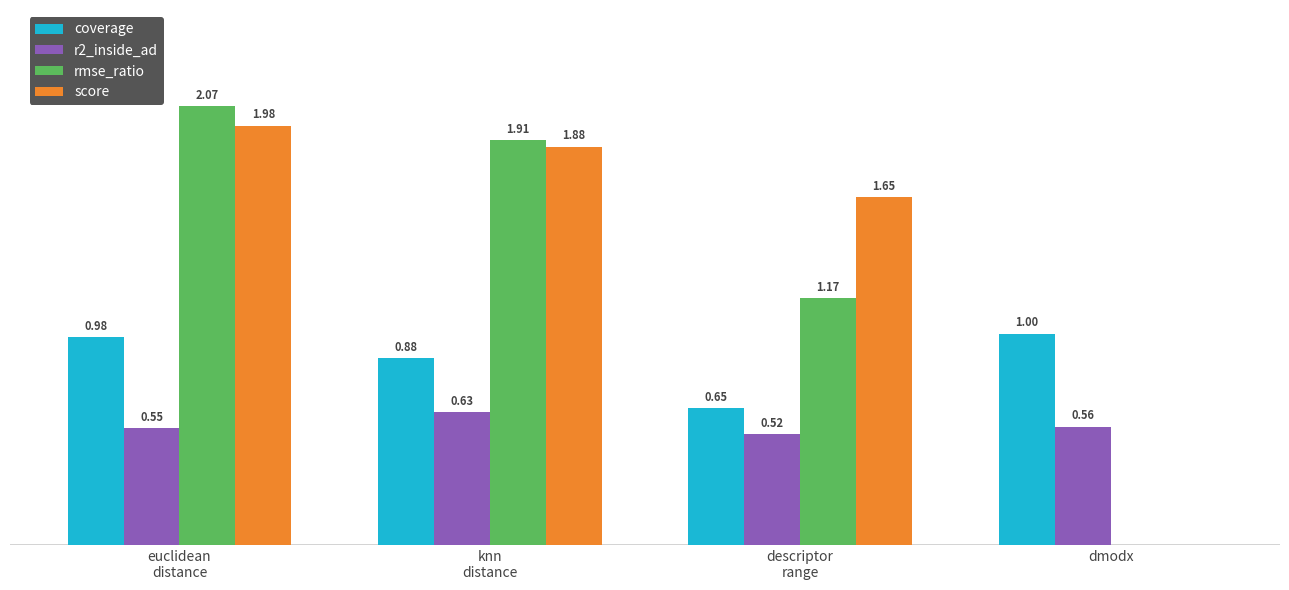

Are the bars grouped side by side (vs. stacked)?

Yes